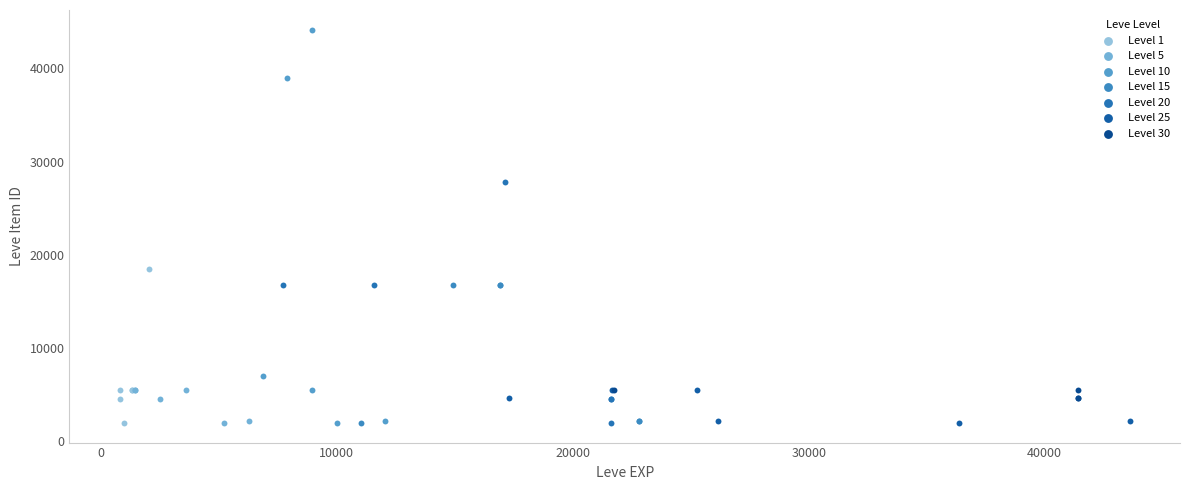

Which series contains the highest Y value?

Level 10